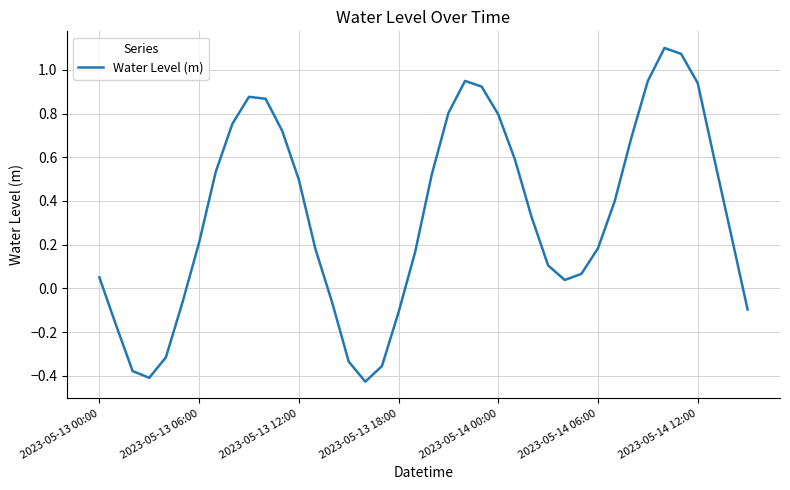

What is the difference between the maximum and minimum values?

1.5